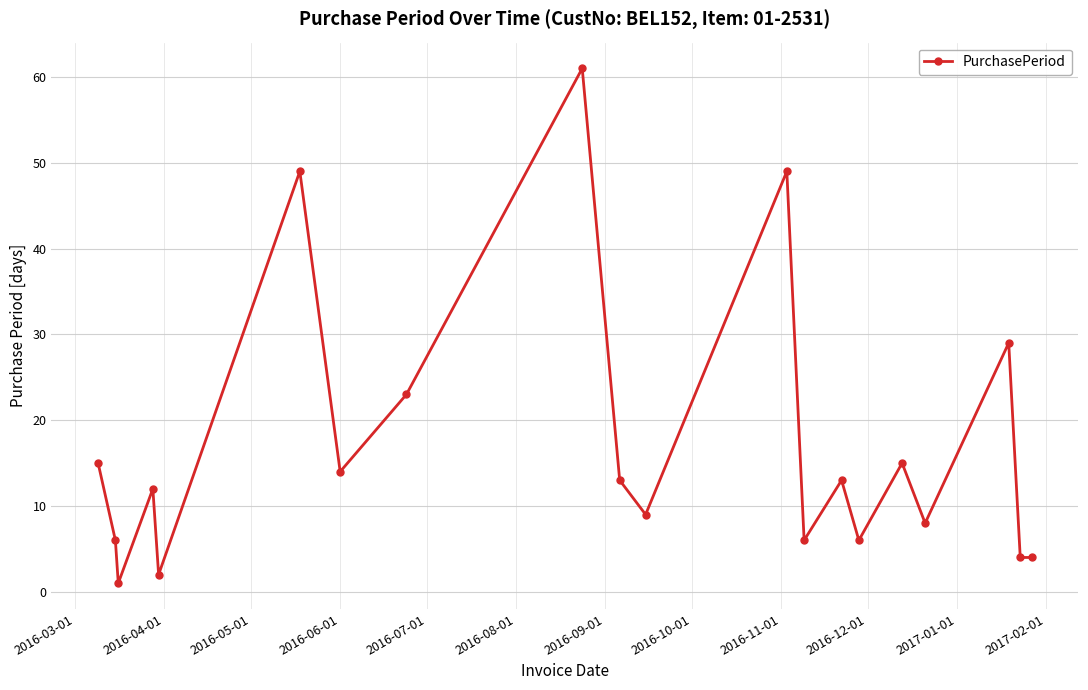

Reading left to right, list all the values displayed in this chart.

15	6	1	12	2	49	14	23	61	13	9	49	6	13	6	15	8	29	4	4